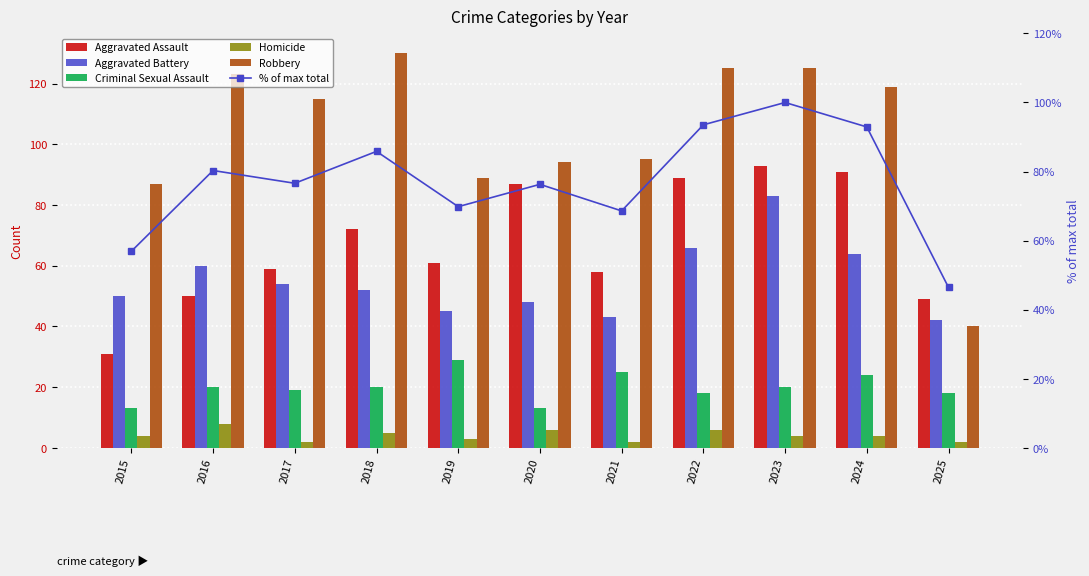

What is the lowest value of the Criminal Sexual Assault series?

13.0